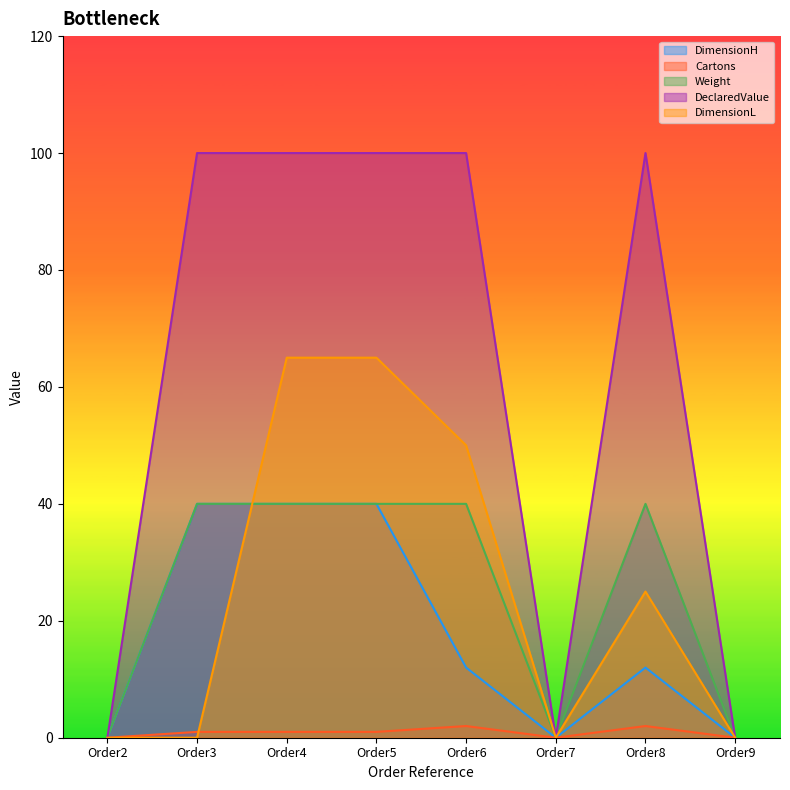

What are all the series names shown in the legend?

DimensionH, Cartons, Weight, DeclaredValue, DimensionL